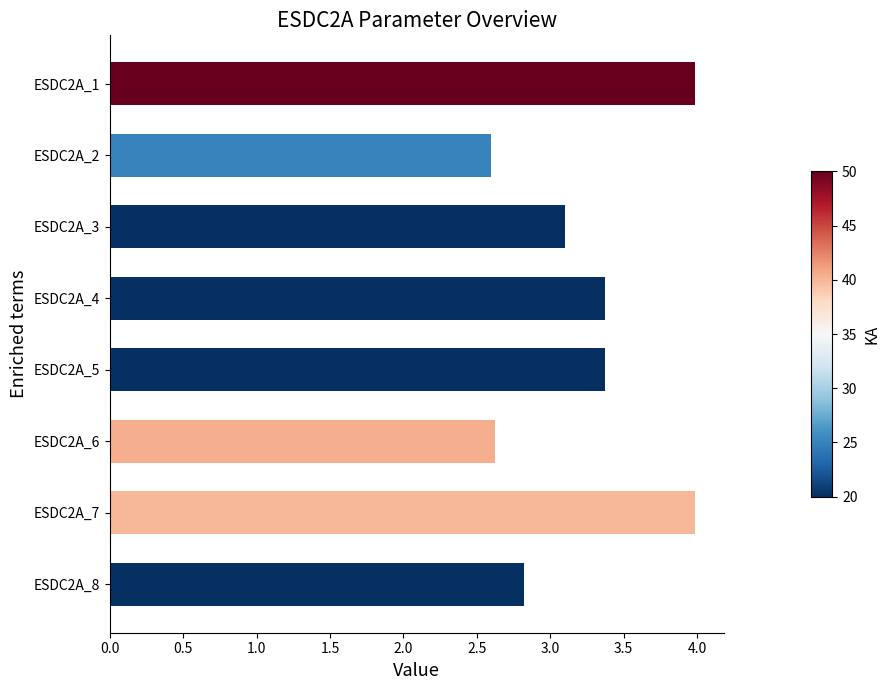

What is the minimum value shown in the chart?

2.6